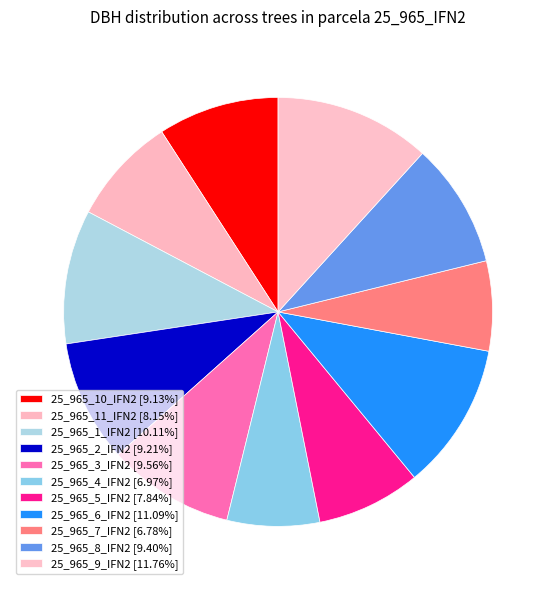

How many segments does this pie chart have?

11